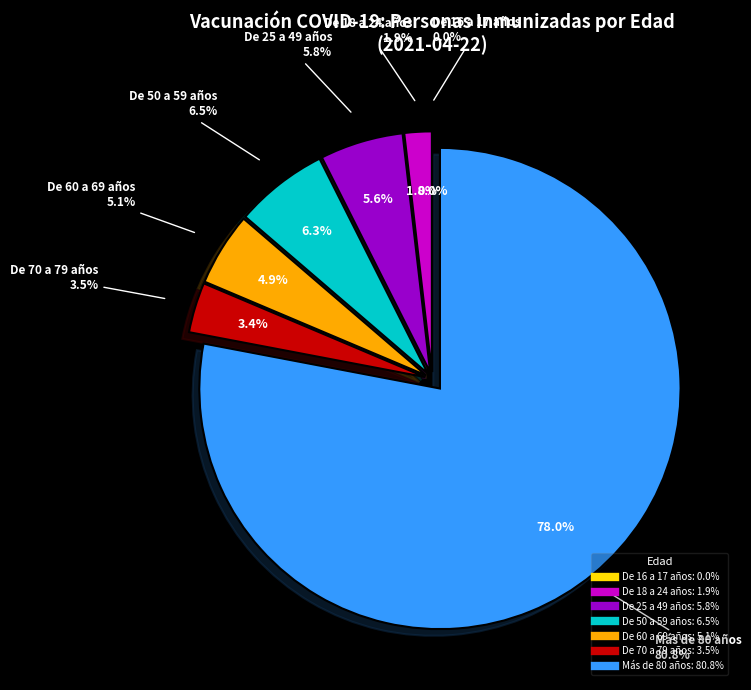

To the nearest percent, what percentage of the pie is De 50 a 59 años?

6%